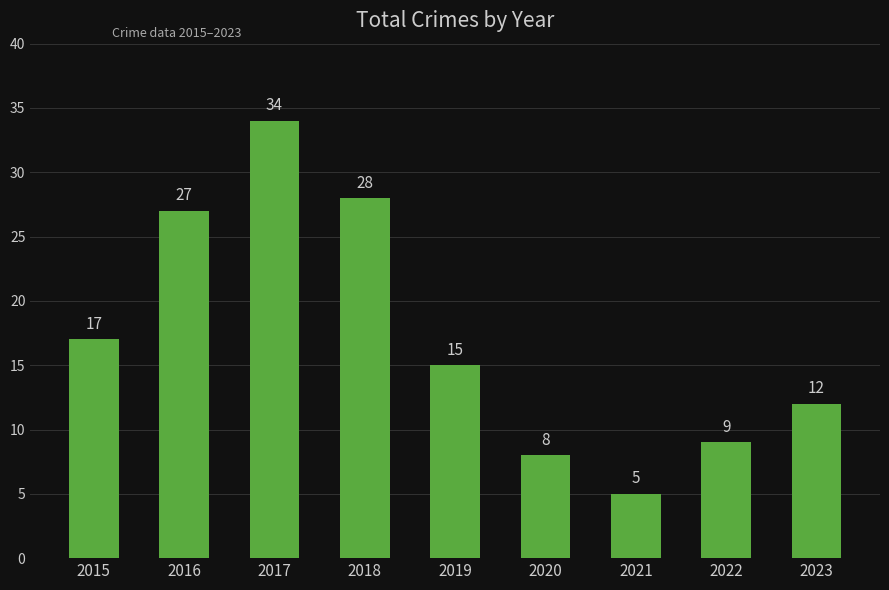

True or false: the data shows 14 at 2020.

False